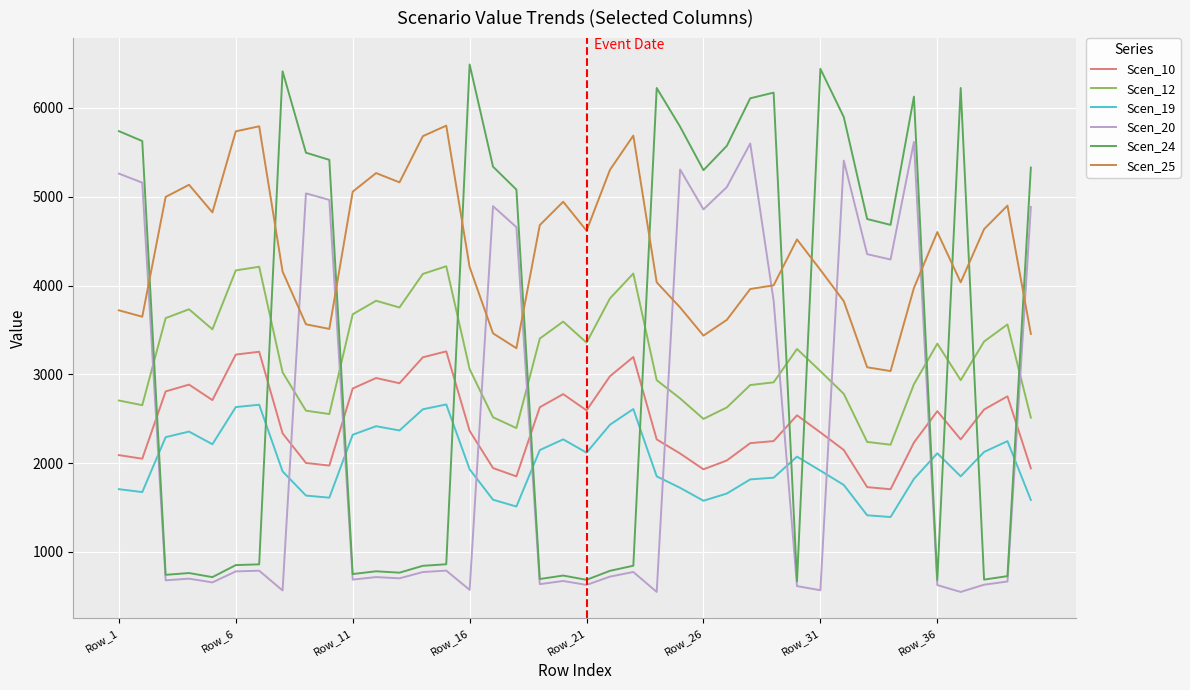

True or false: Scen_10 and Scen_19 intersect in this chart.

False